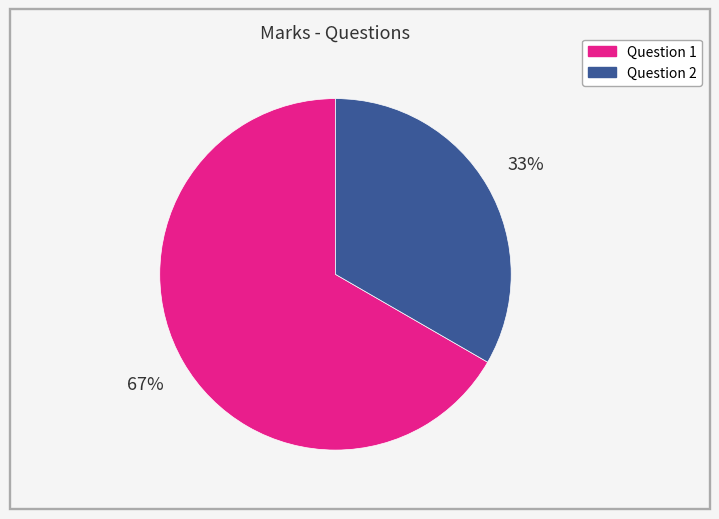

To the nearest percent, what is the average slice percentage?

50%